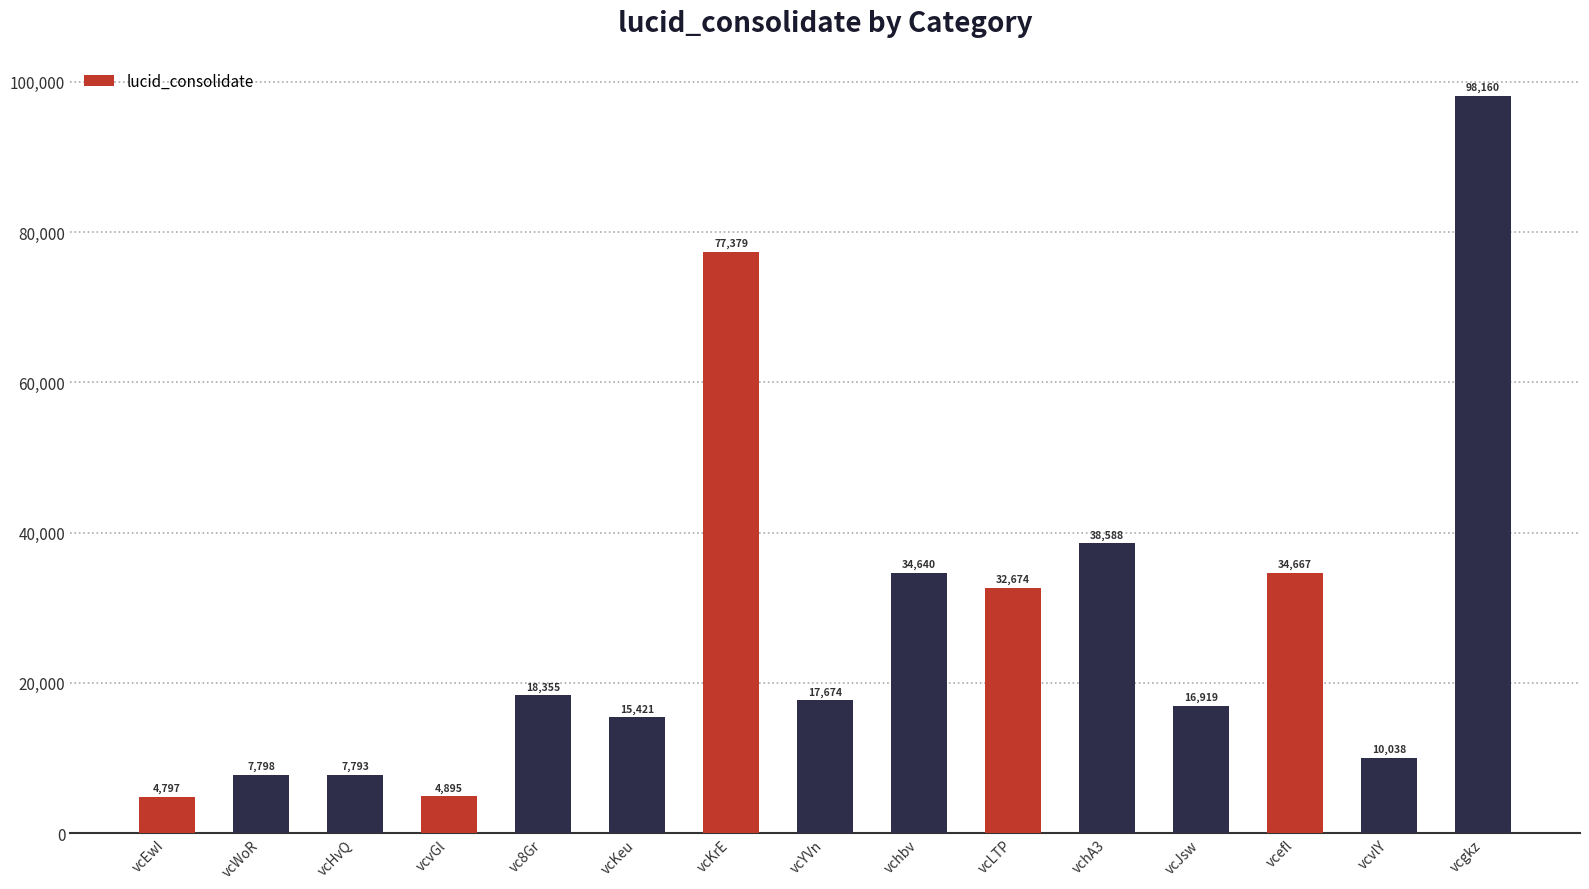

Which label corresponds to the smallest value in the chart?

vcEwI